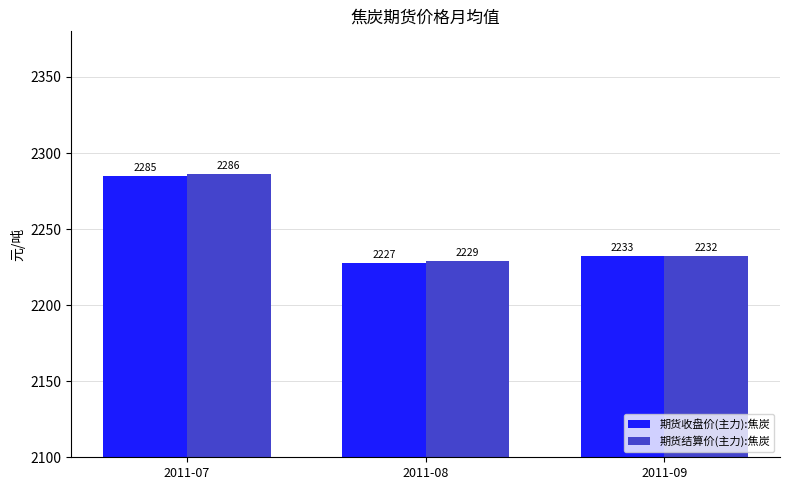

What is the sum of the 期货结算价(主力):焦炭 values at 2011-07 and 2011-08?

4515.2